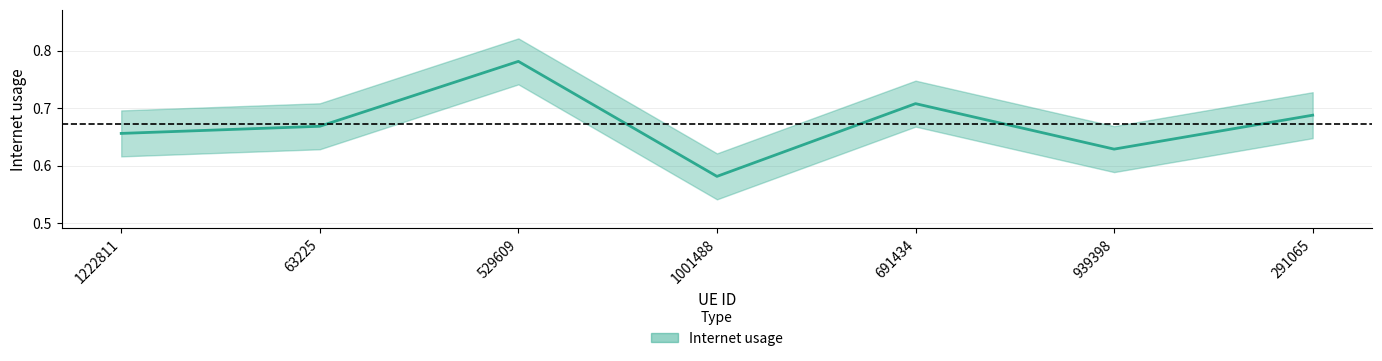

How many lines are shown in the chart?

1